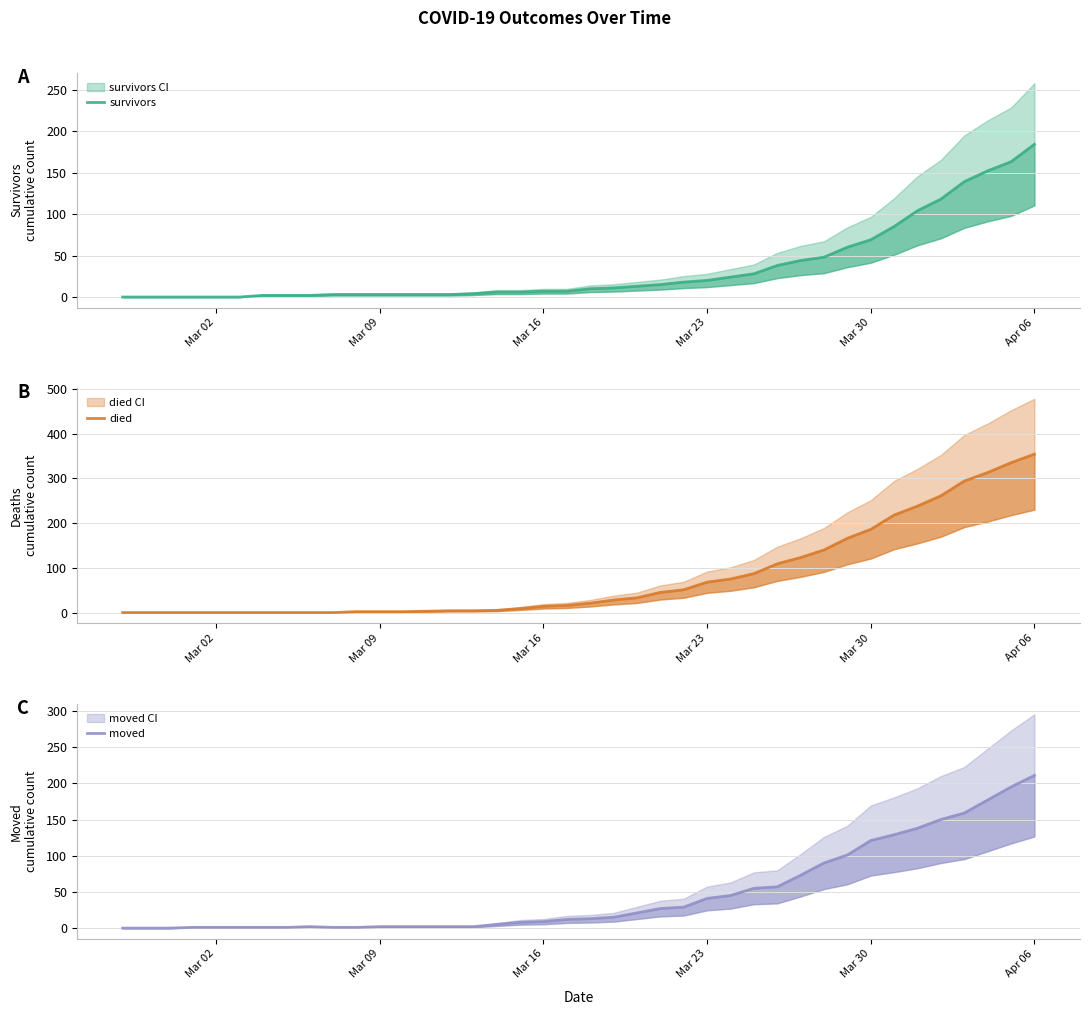

How many data points in moved are above 13?

19